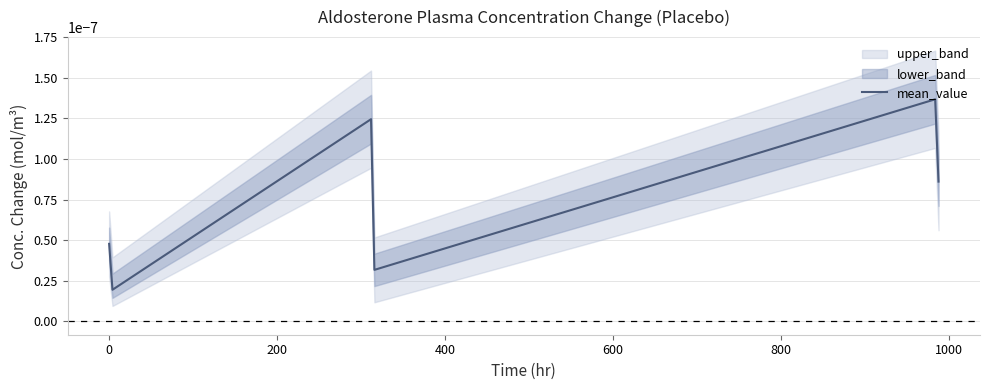

True or false: the data shows 0.0 at 0.

False